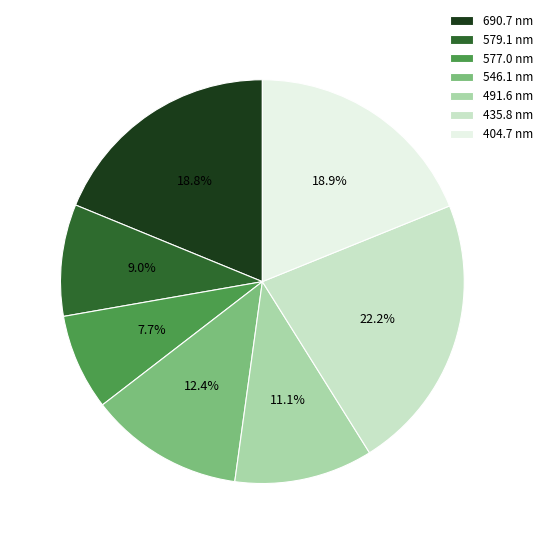

Does any single category account for the majority?

No